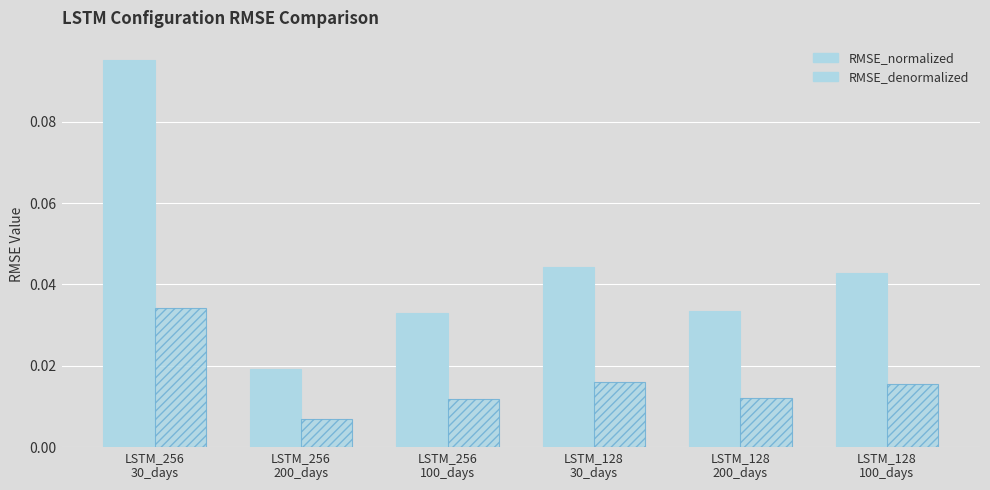

Does the chart contain stacked bars?

No